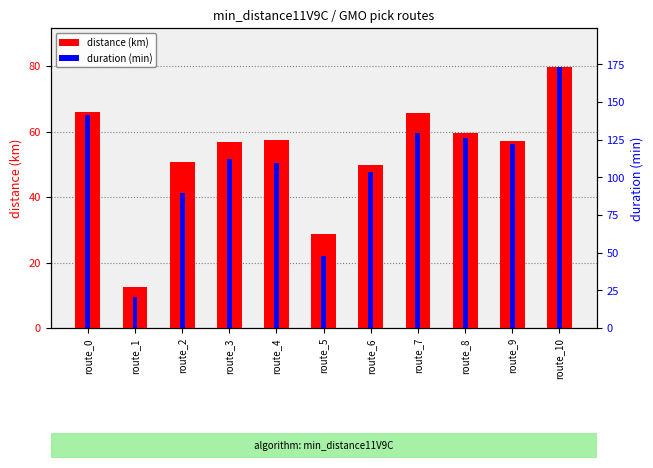

List the labels in order of distance (km) value, smallest first.

route_1, route_5, route_6, route_2, route_3, route_9, route_4, route_8, route_7, route_0, route_10